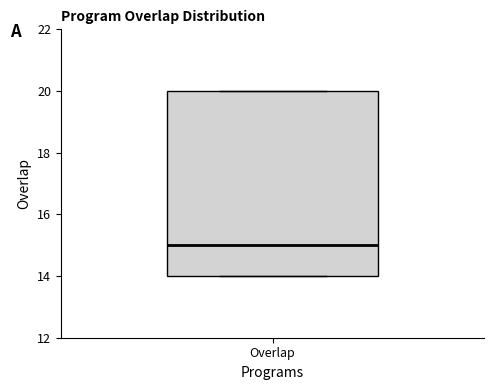

Read this box plot against the y-axis: the position of the median line, the range covered by the box, and the ends of both whiskers. The values are not printed on the chart, so give them approximately, as read against the axis.

median 15, box 14 to 20, whiskers 14 to 20